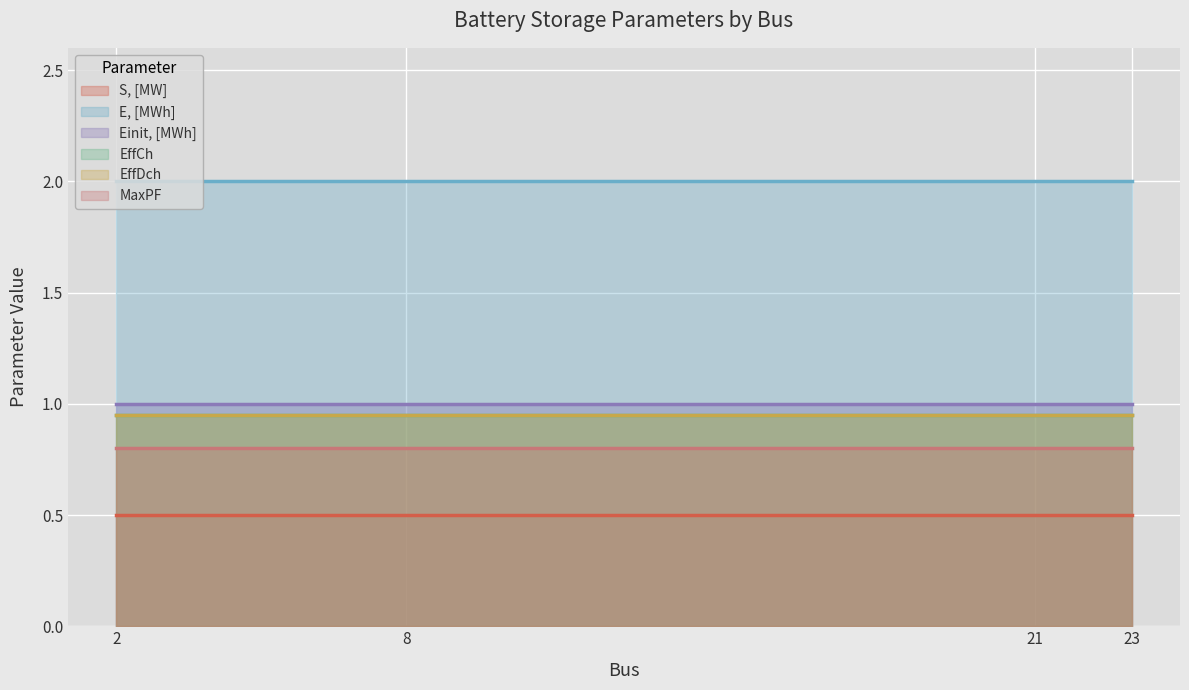

Which series has the largest total across all categories?

E, [MWh]